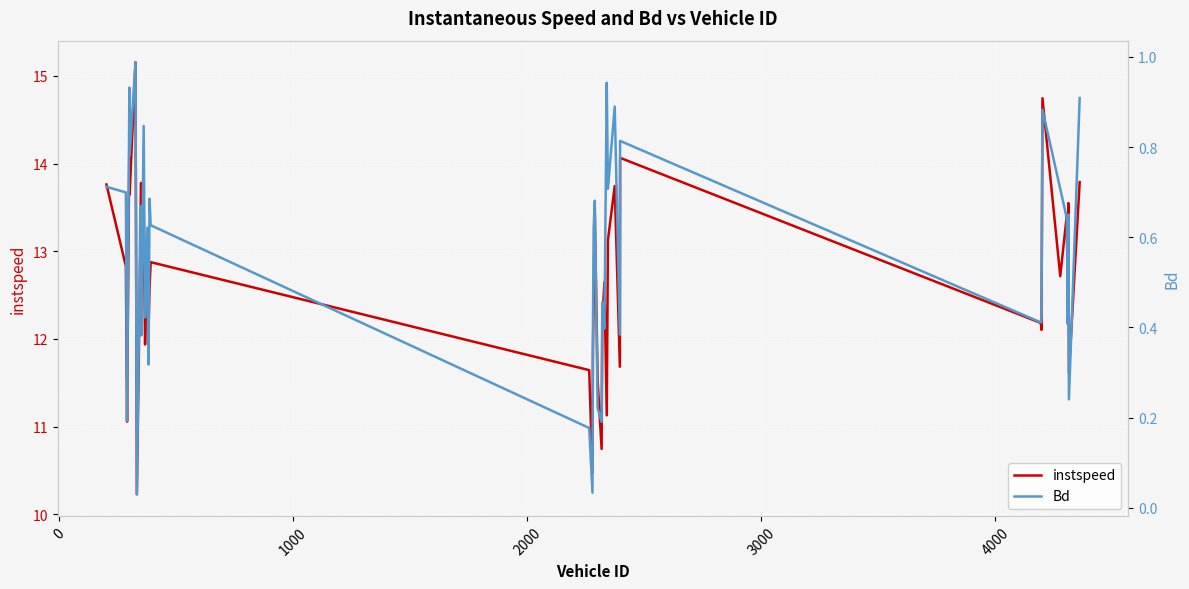

What is the maximum value for instspeed?

15.2